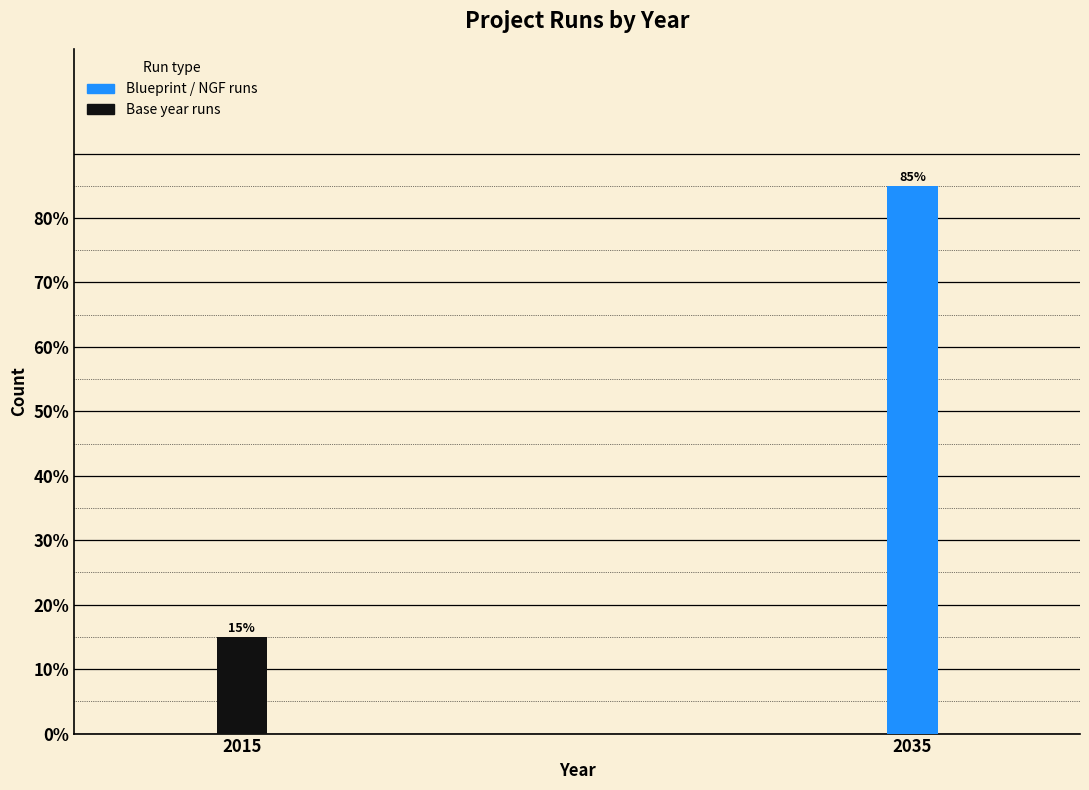

Reading left to right, transcribe all the data shown in this chart.

15	85